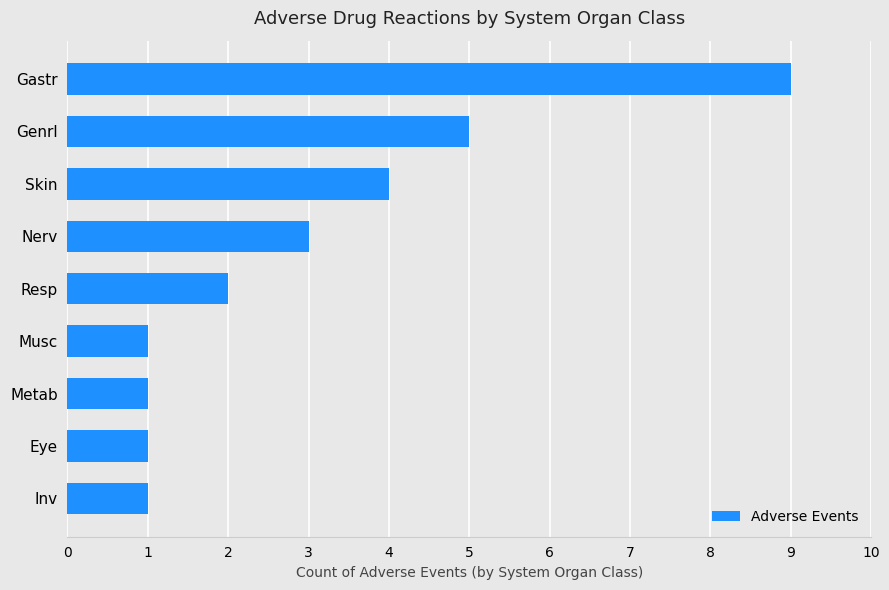

Which has a higher value, Gastr or Eye?

Gastr